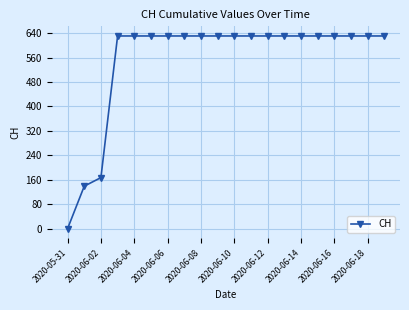

What is the average value?

552